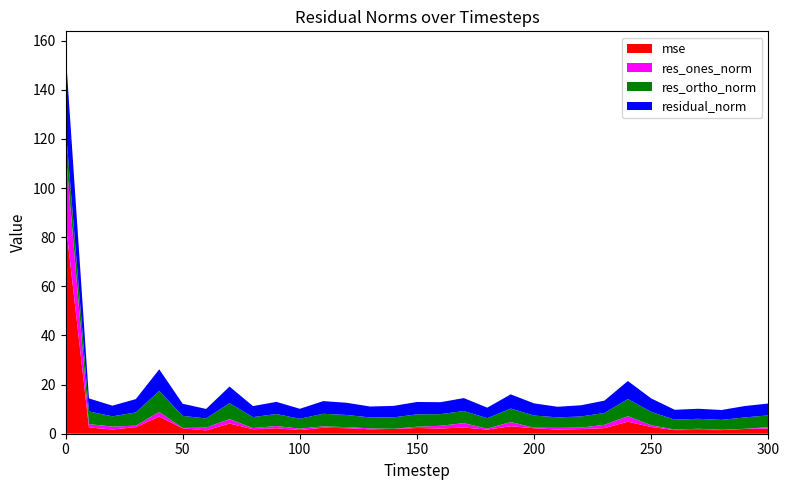

Reading right to left, transcribe all the data shown in this chart.

mse: 2.1	2.0	1.5	1.5	1.5	2.7	4.9	2.3	1.9	1.7	2.2	3.0	1.7	2.5	2.1	2.3	2.0	1.8	2.2	2.4	1.5	2.2	1.8	4.1	1.4	2.2	7.0	2.7	1.7	2.6	86.3
res_ones_norm: 0.5	0.1	0.1	0.5	0.2	0.7	2.2	1.3	0.6	0.7	0.2	1.7	0.4	1.8	1.1	0.5	0.0	0.4	0.4	0.6	0.6	0.9	0.5	1.8	1.1	0.1	1.9	0.6	1.2	1.4	29.3
res_ortho_norm: 4.8	4.6	4.0	4.1	4.0	5.4	7.0	4.8	4.5	4.3	4.9	5.5	4.3	4.9	4.7	5.0	4.7	4.4	4.9	5.1	4.0	4.9	4.5	6.5	3.7	4.9	8.6	5.4	4.2	5.1	9.6
residual_norm: 4.8	4.6	4.0	4.1	4.0	5.5	7.3	5.0	4.6	4.3	5.0	5.8	4.3	5.3	4.9	5.0	4.7	4.5	5.0	5.2	4.1	5.0	4.5	6.8	3.9	4.9	8.8	5.4	4.3	5.3	30.8